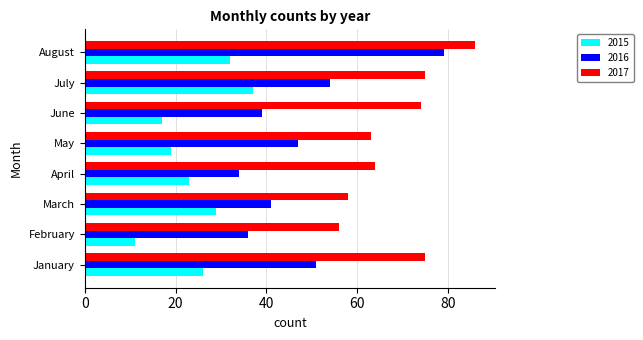

List the series in order of their peak value, highest first.

2017, 2016, 2015